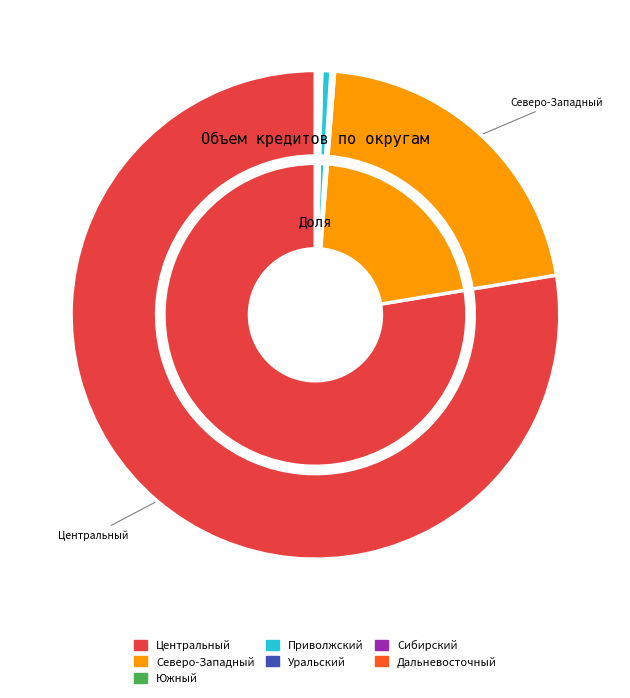

Which slice represents more than half of the pie?

Центральный федеральный округ